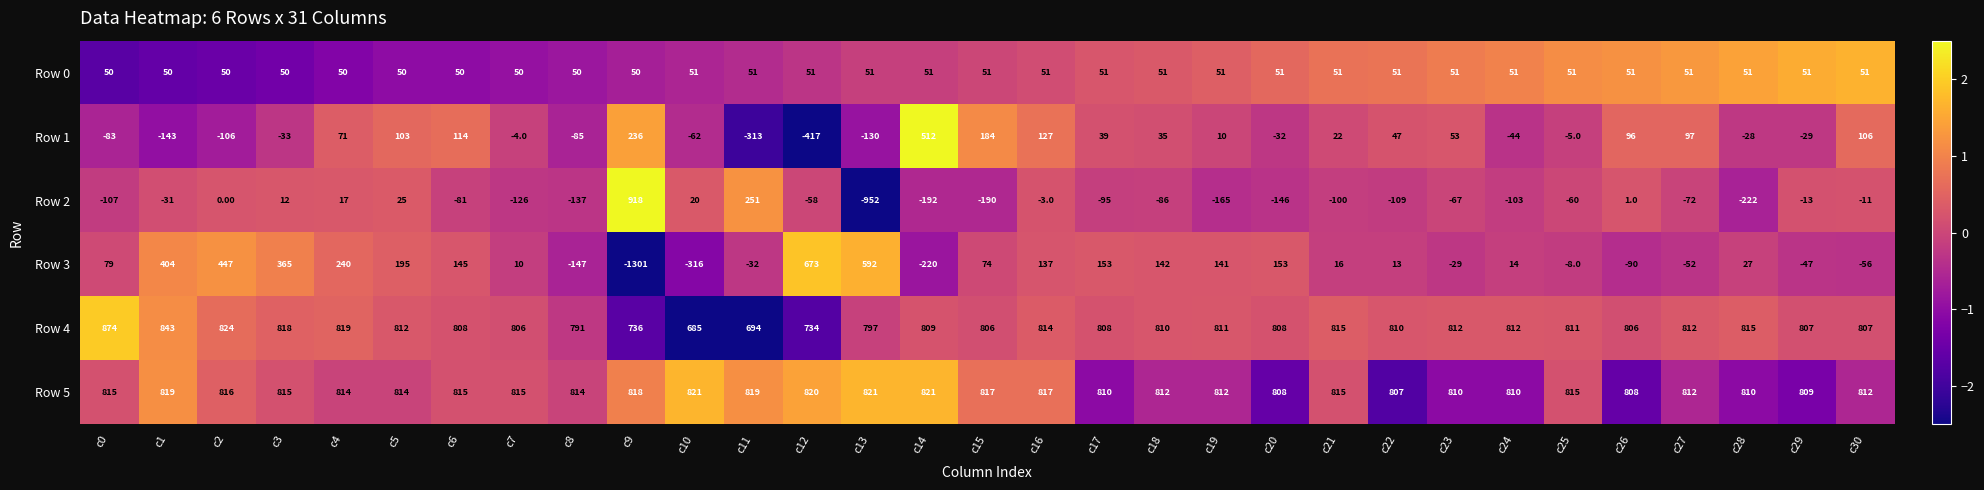

What is the sum of the Row 4 values at c3 and c30?

1625